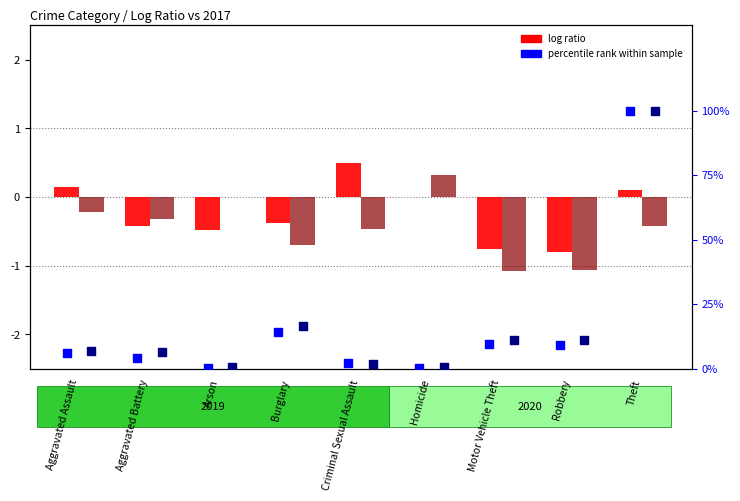

Which series has the largest total across all categories?

percentile rank 2020